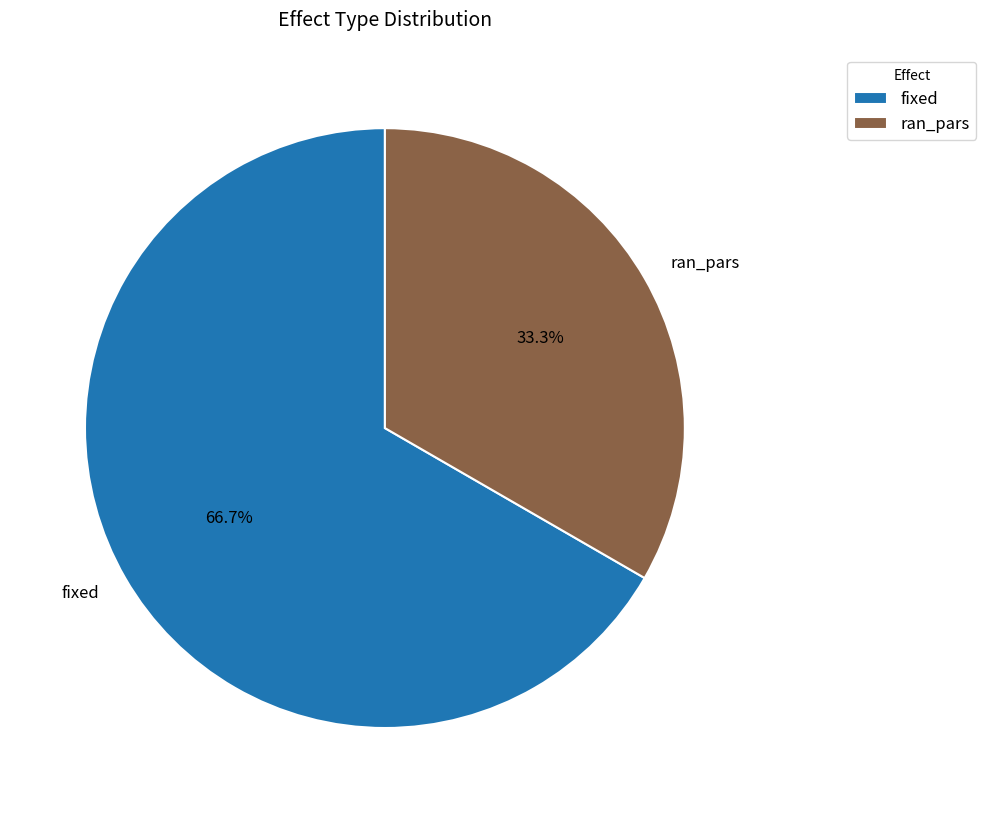

To the nearest percent, what portion does ran_pars represent?

33%